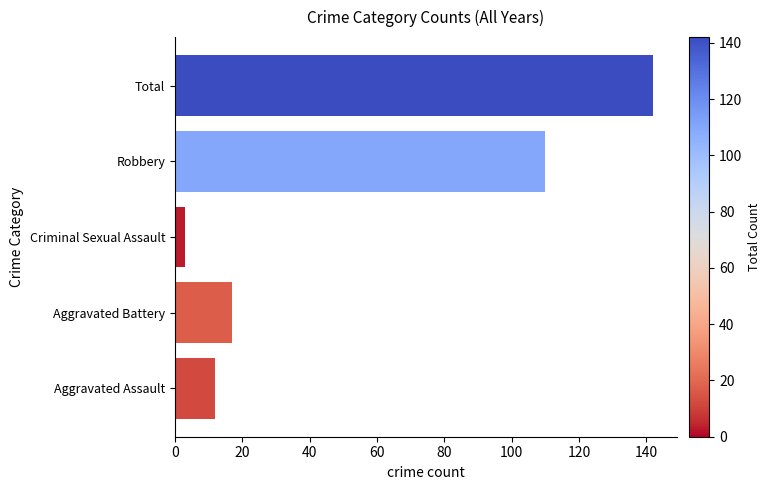

Reading bottom to top, extract all data points from this chart.

12	17	3	110	142